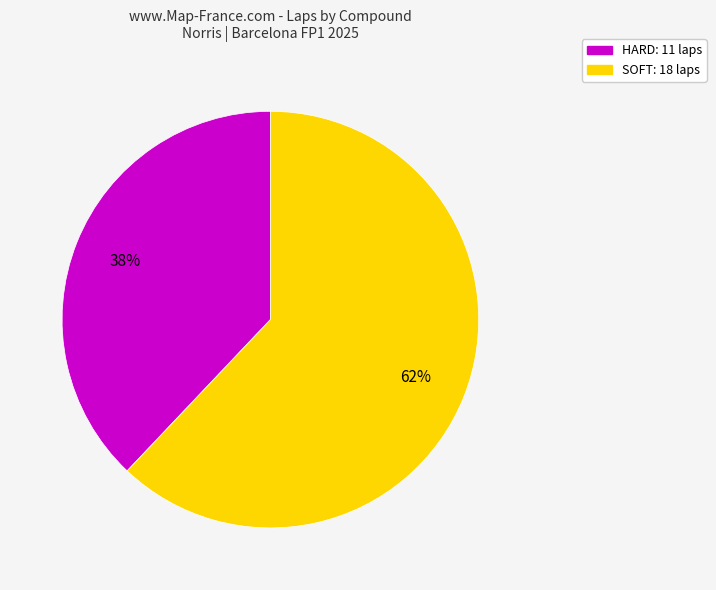

To the nearest percent, what is the average slice percentage?

50%